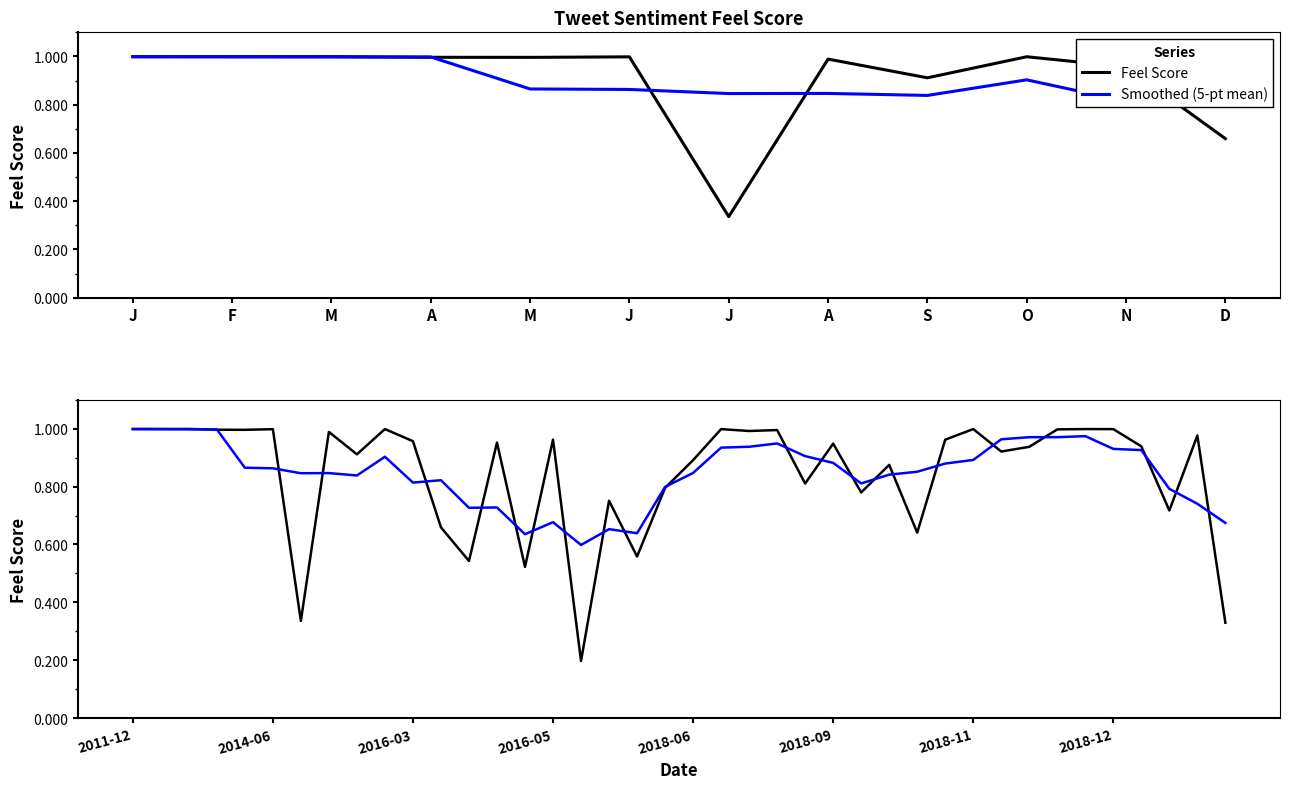

At which category does the chart reach its minimum across all series?

16